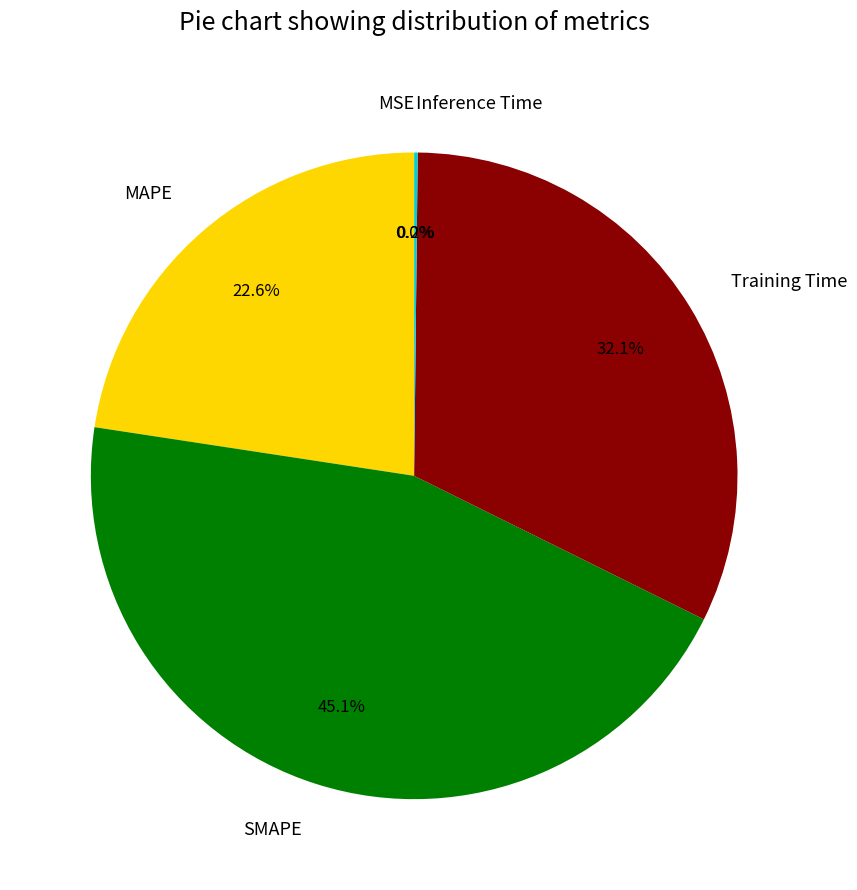

Which category has the biggest portion of the pie?

SMAPE